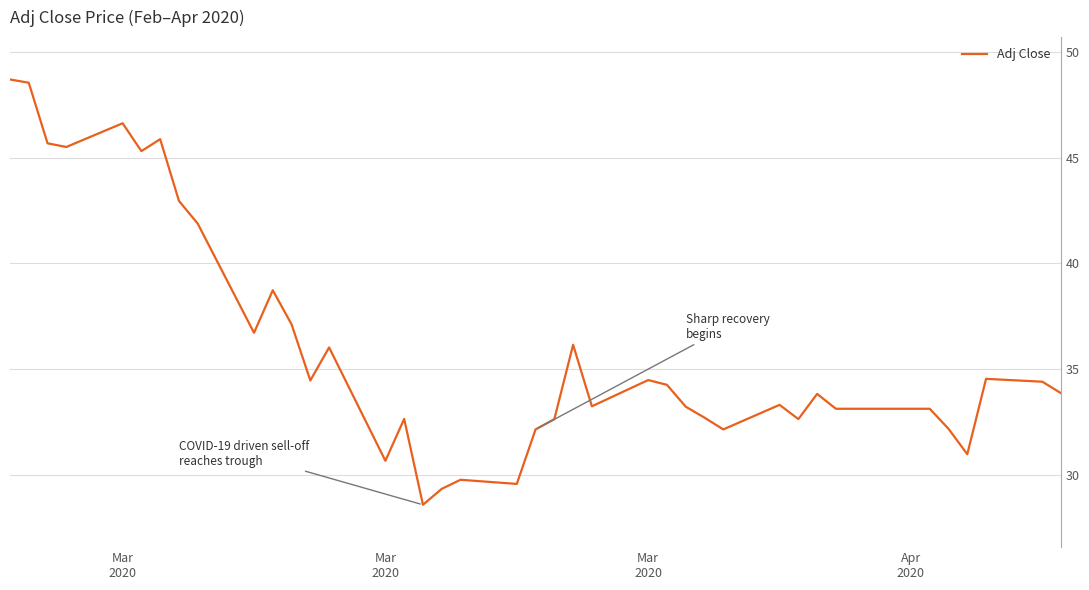

What is the minimum value shown in the chart?

28.6